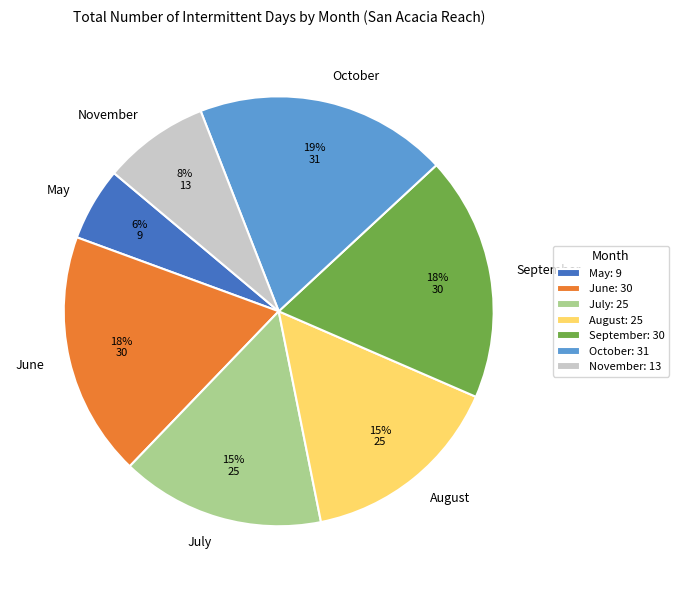

What is the ratio of the value at September to the value at August?

1.2